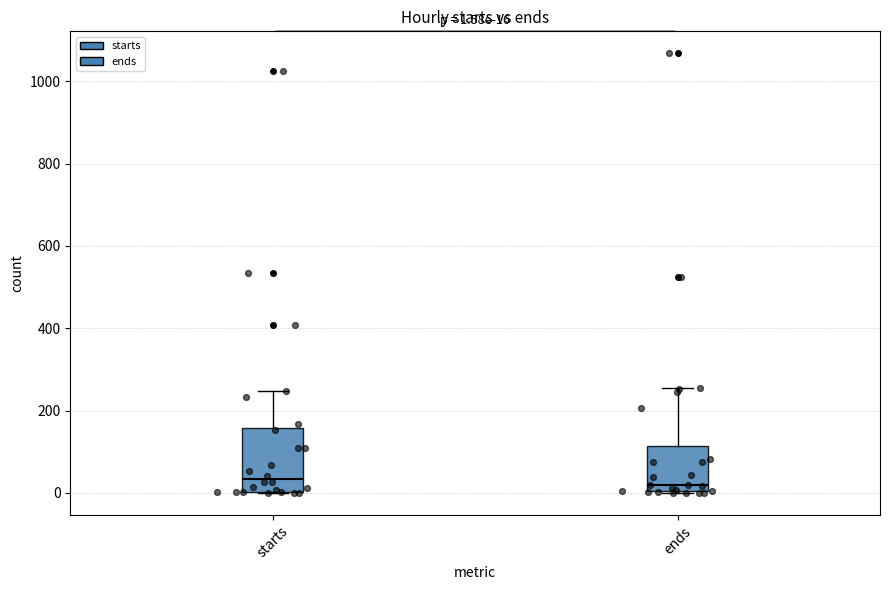

Which box is the tallest, from its lower edge to its upper edge?

starts